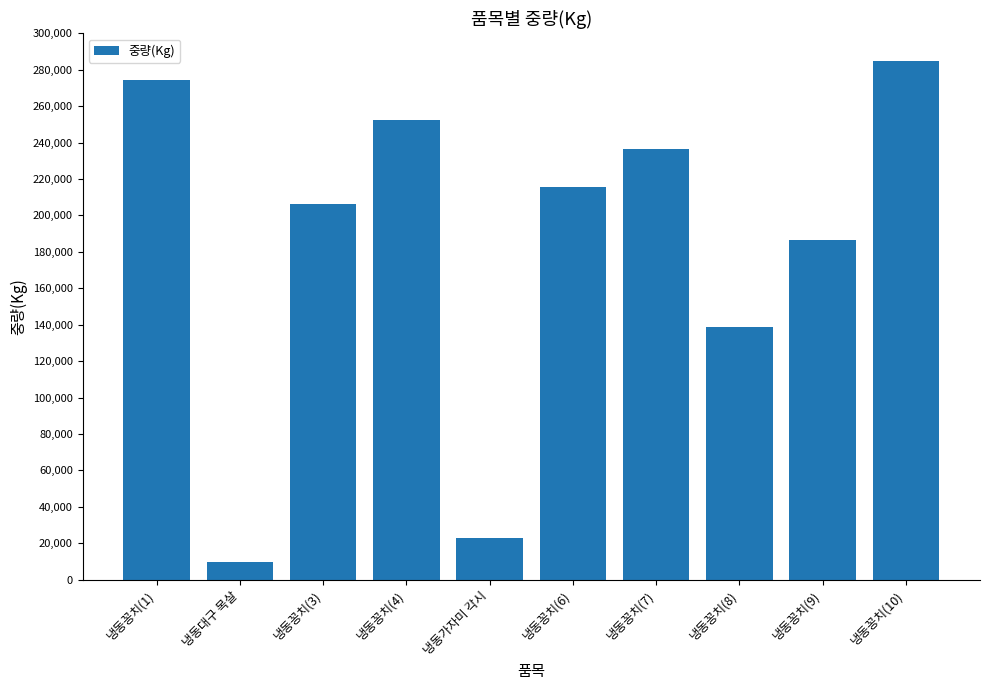

True or false: the data shows 284785 at 냉동꽁치(10).

True